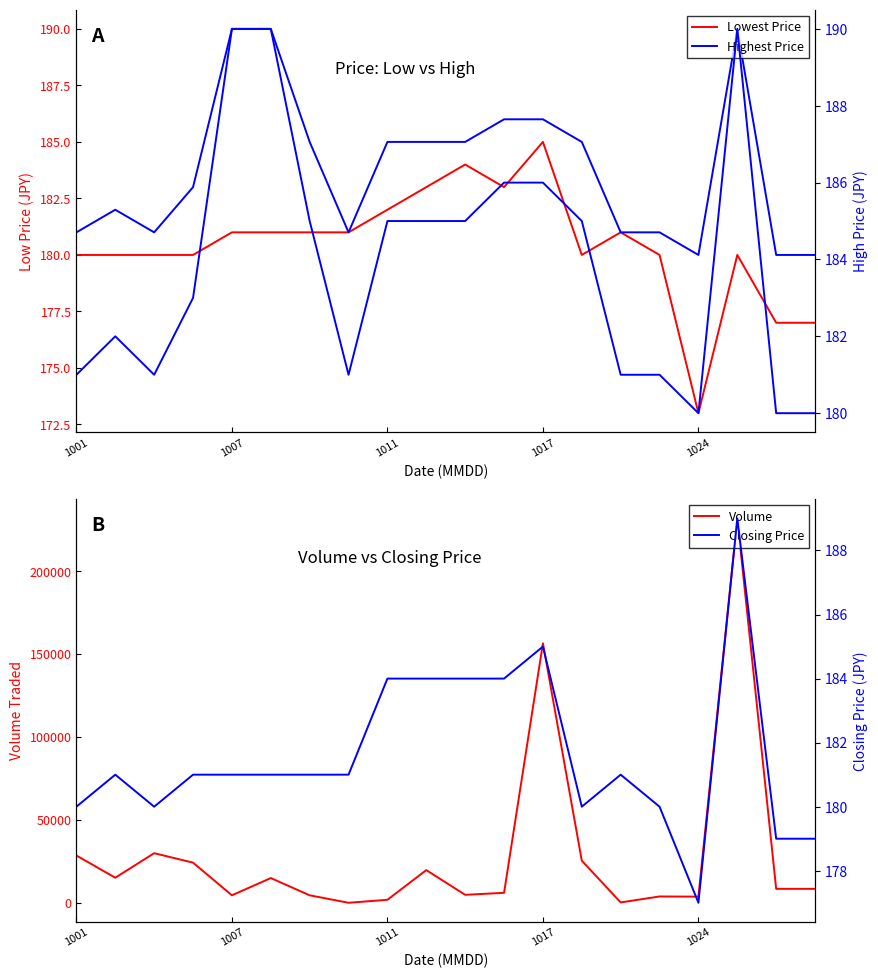

How many interior local peaks does the Highest Price series have?

2